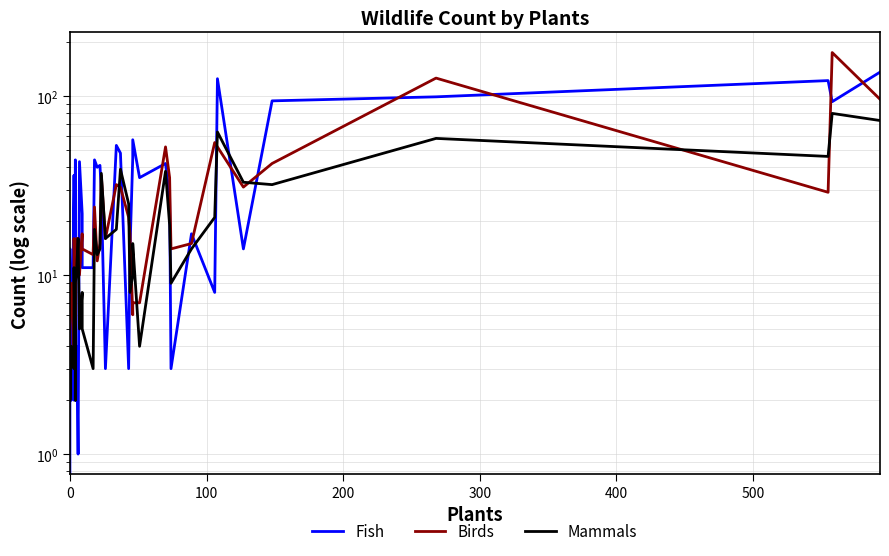

How many values in the Birds series are below 16?

19